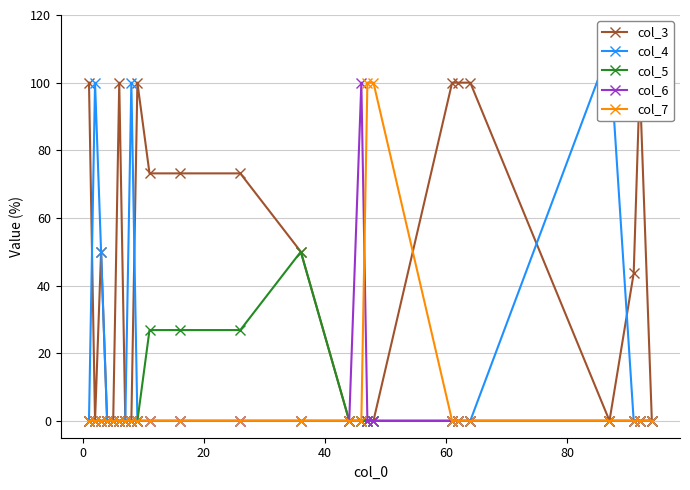

What is the value of the col_7 point at the 17th from the left?

100.0